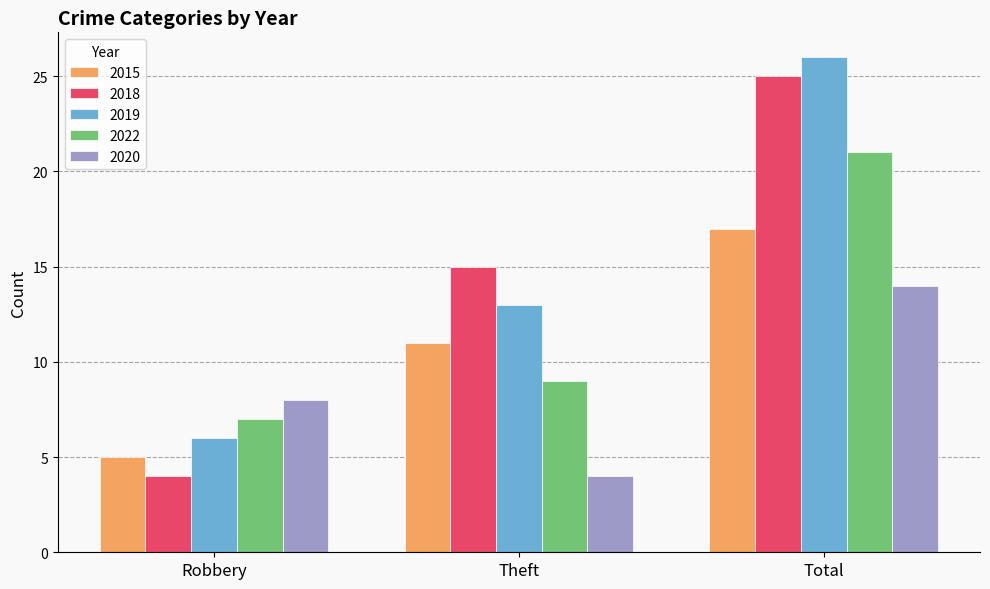

What is the value of the 2018 bar at the 2nd from the left?

15